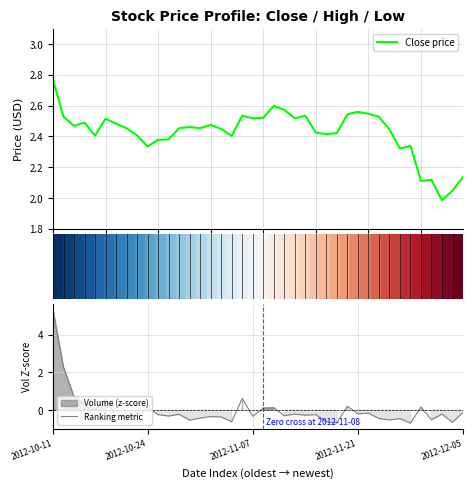

What is the highest value of the Ranking metric series?

5.3